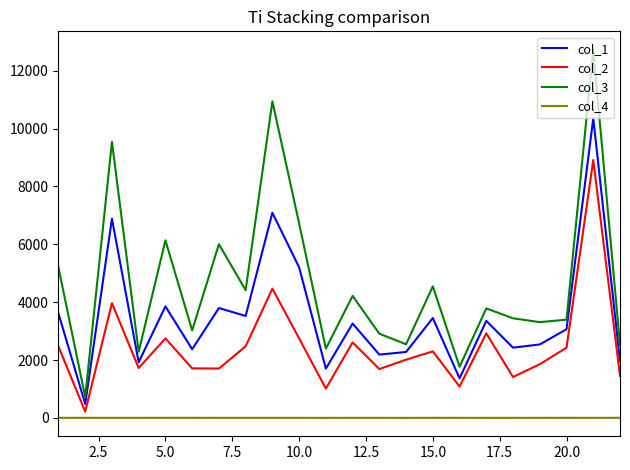

True or false: col_4 and col_3 intersect in this chart.

False